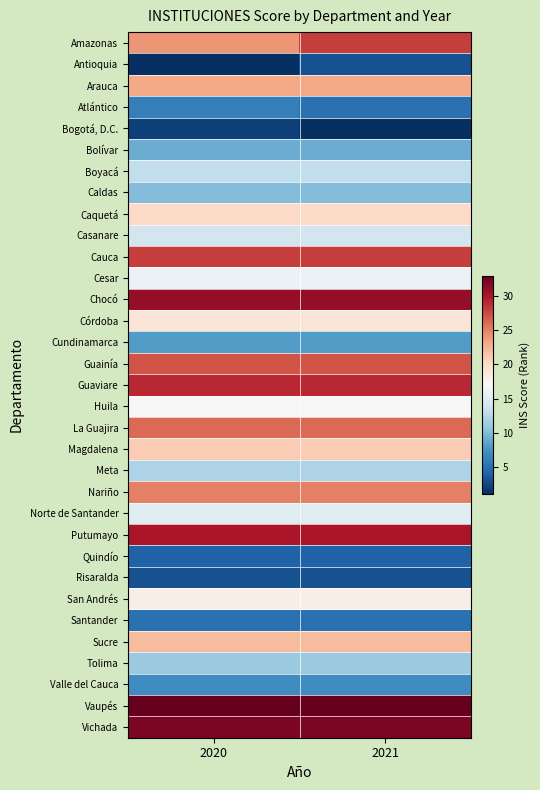

Rank the series by their maximum value, from lowest to highest.

Bogotá, D.C., Antioquia, Risaralda, Quindío, Santander, Atlántico, Valle del Cauca, Cundinamarca, Bolívar, Caldas, Tolima, Meta, Boyacá, Casanare, Norte de Santander, Cesar, Huila, San Andrés, Córdoba, Caquetá, Magdalena, Sucre, Arauca, Nariño, La Guajira, Guainía, Amazonas, Cauca, Guaviare, Putumayo, Chocó, Vichada, Vaupés